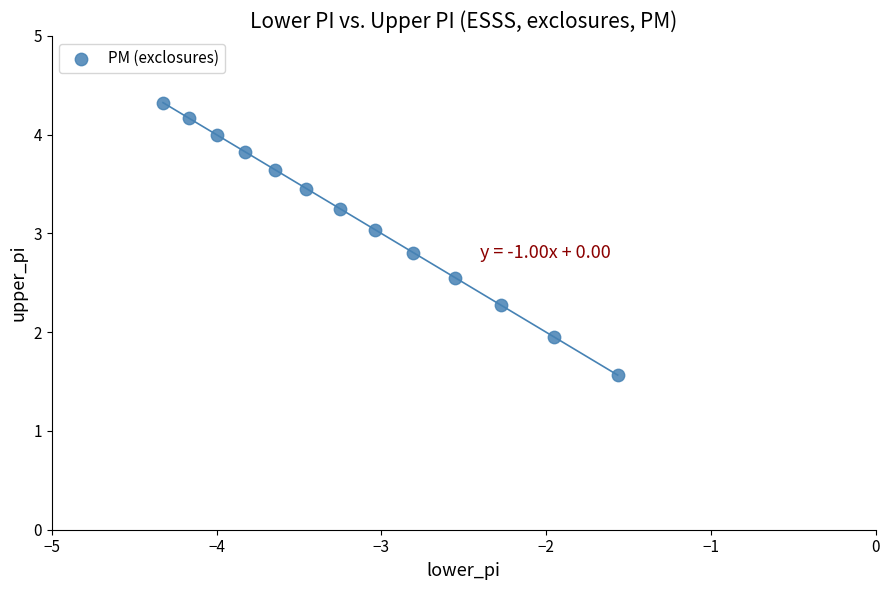

What is the range of X values (max minus min)?

2.8